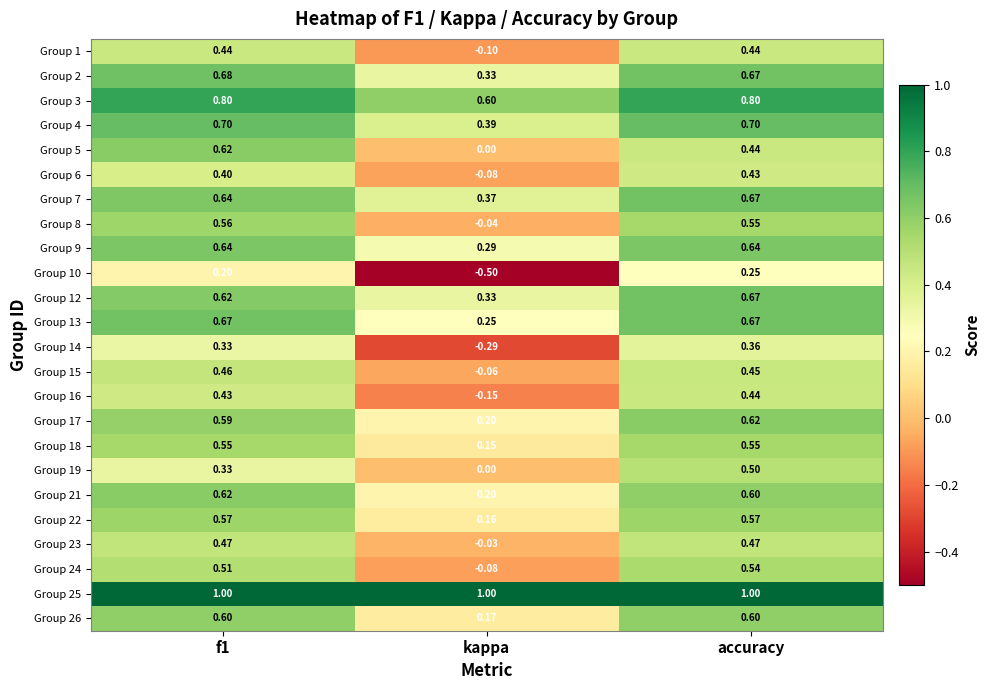

At which category is the sum across all series the highest?

accuracy